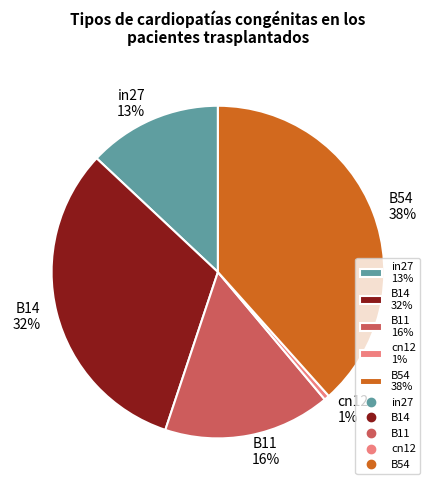

To the nearest percent, what is the combined percentage of cn12 and in27?

14%